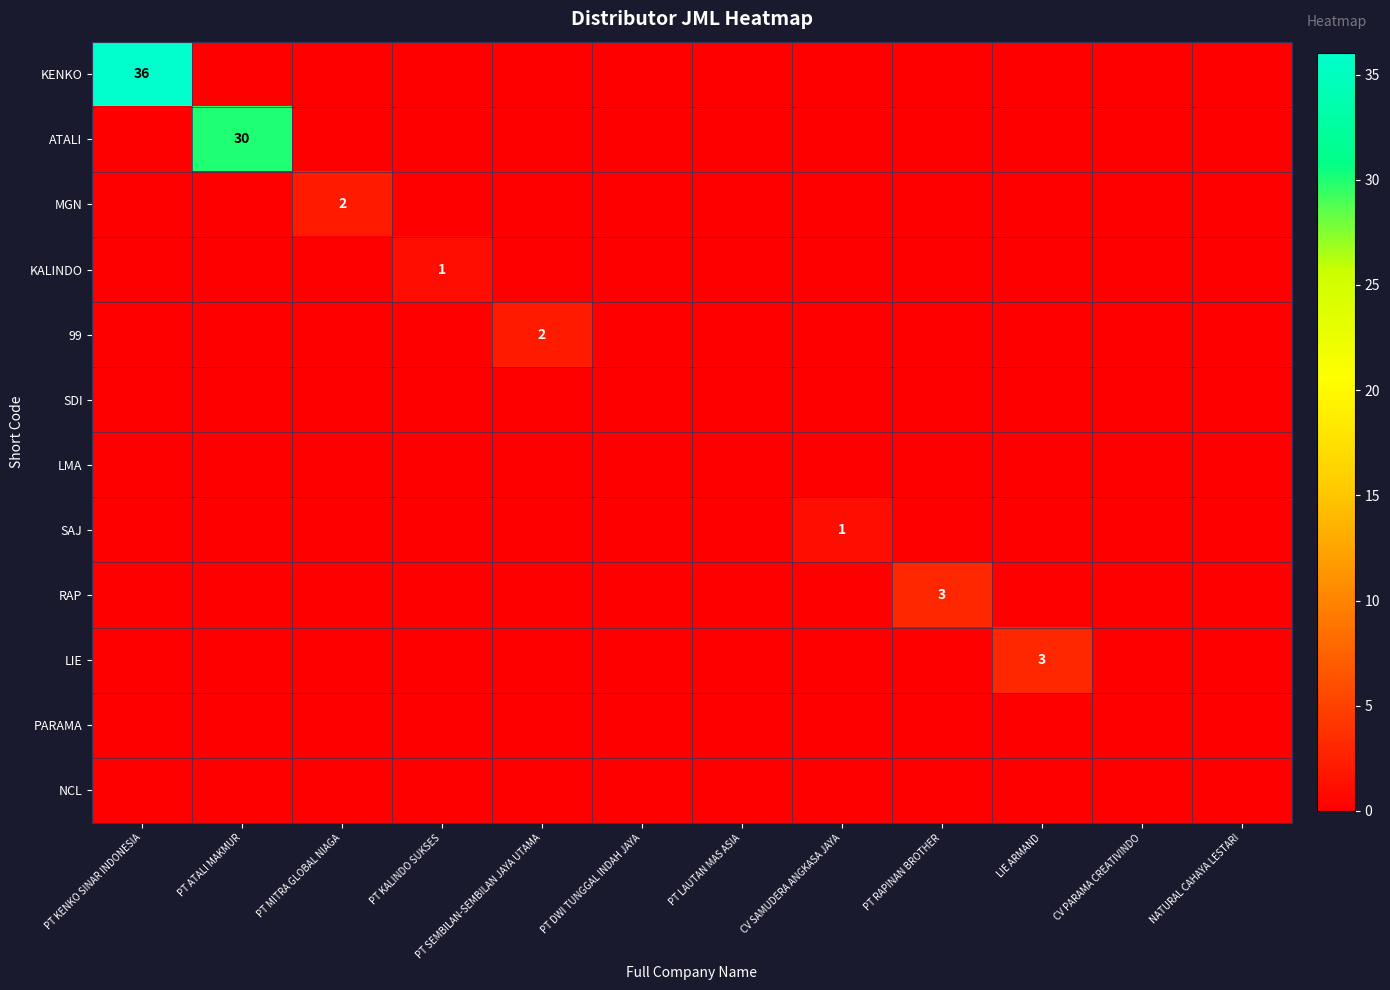

How many KALINDO values are between 0 and 1?

12